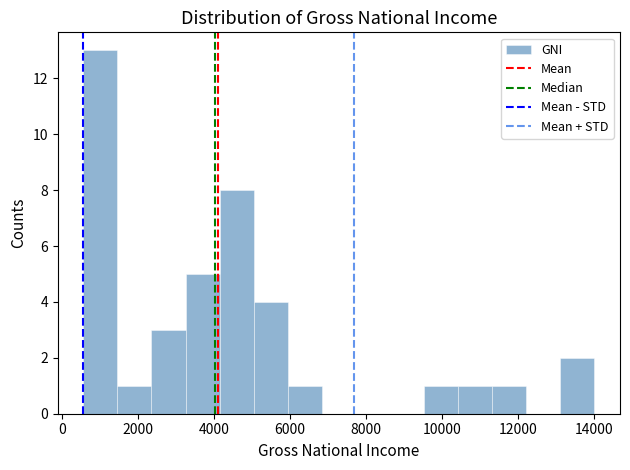

Reading left to right, list every bar in this chart as the range it spans on the x-axis followed by its height. Neither the bar edges nor the heights are printed on the chart, so give them approximately, as read against the axes.

600 to 1400: 13
1400 to 2400: 1
2400 to 3200: 3
3200 to 4200: 5
4200 to 5000: 8
5000 to 6000: 4
6000 to 6800: 1
6800 to 7800: 0
7800 to 8600: 0
8600 to 9600: 0
9600 to 10400: 1
10400 to 11400: 1
11400 to 12200: 1
12200 to 13200: 0
13200 to 14000: 2